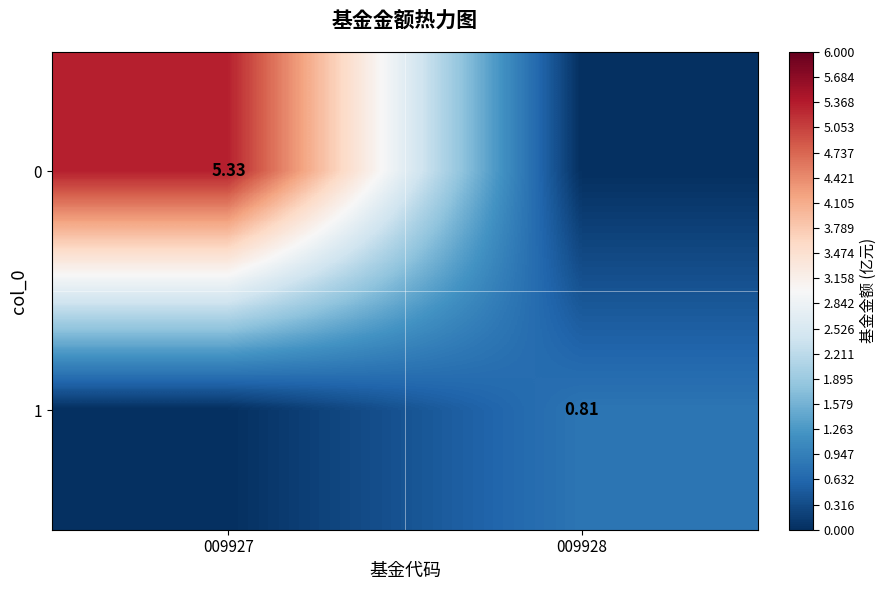

Is the value of 1 at 009928 greater than the value of 0 at 009927?

No